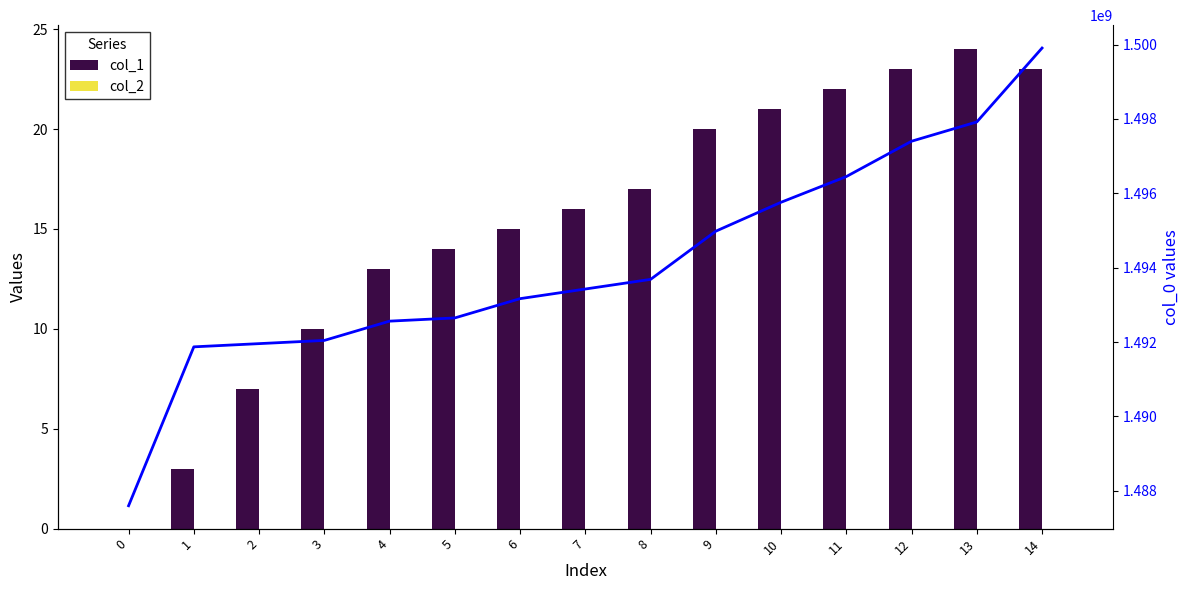

What is the difference between the maximum and minimum values in the col_1 series?

24